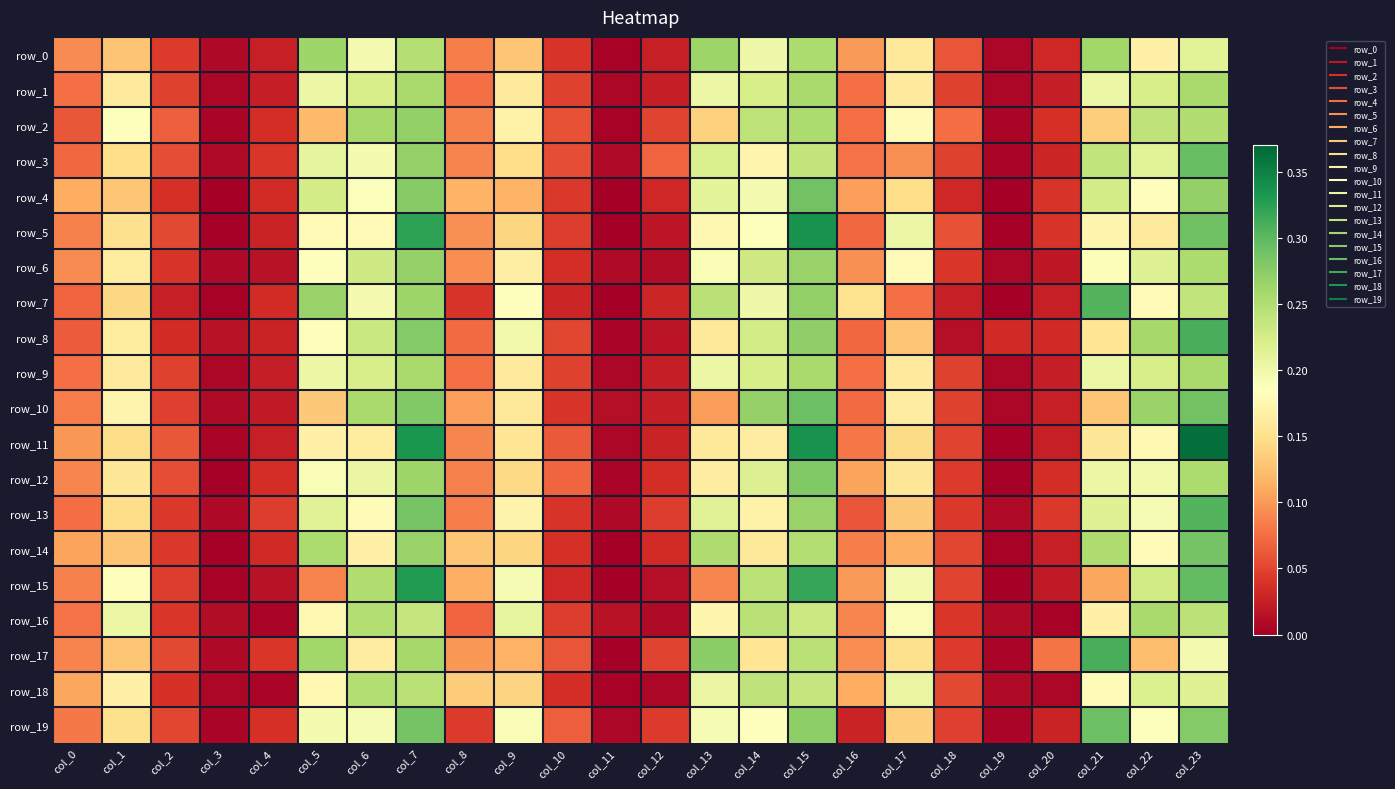

What value does the row_0 series have at col_1?

0.1